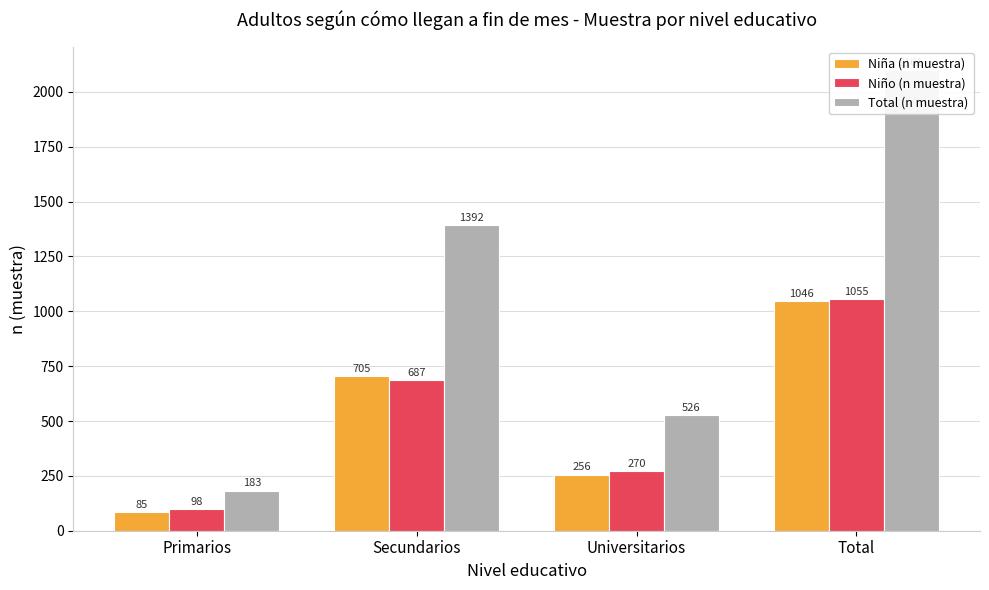

What is the difference between the maximum and minimum values in the Total (n muestra) series?

1918